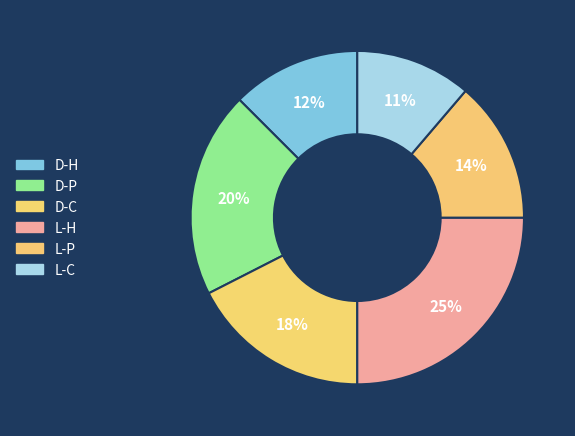

Count the number of slices in the pie.

6